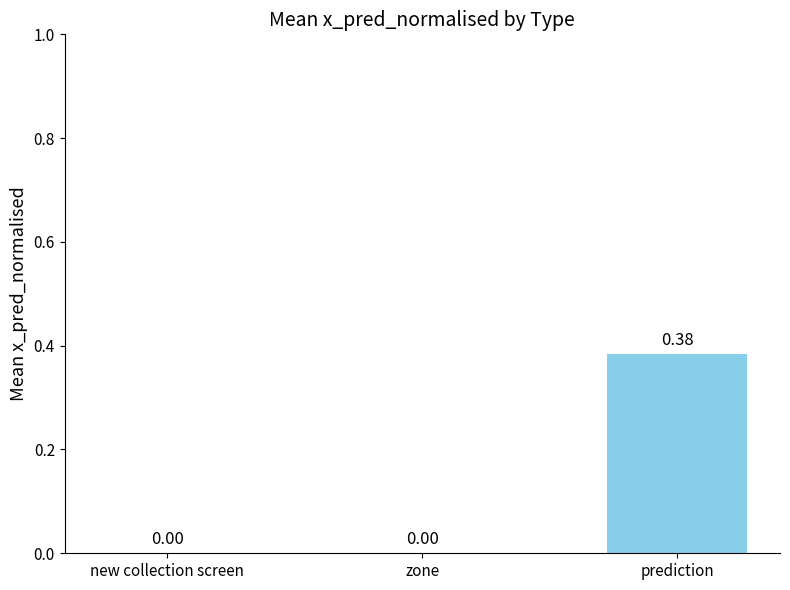

Count the values in the range 0 to 1.

3